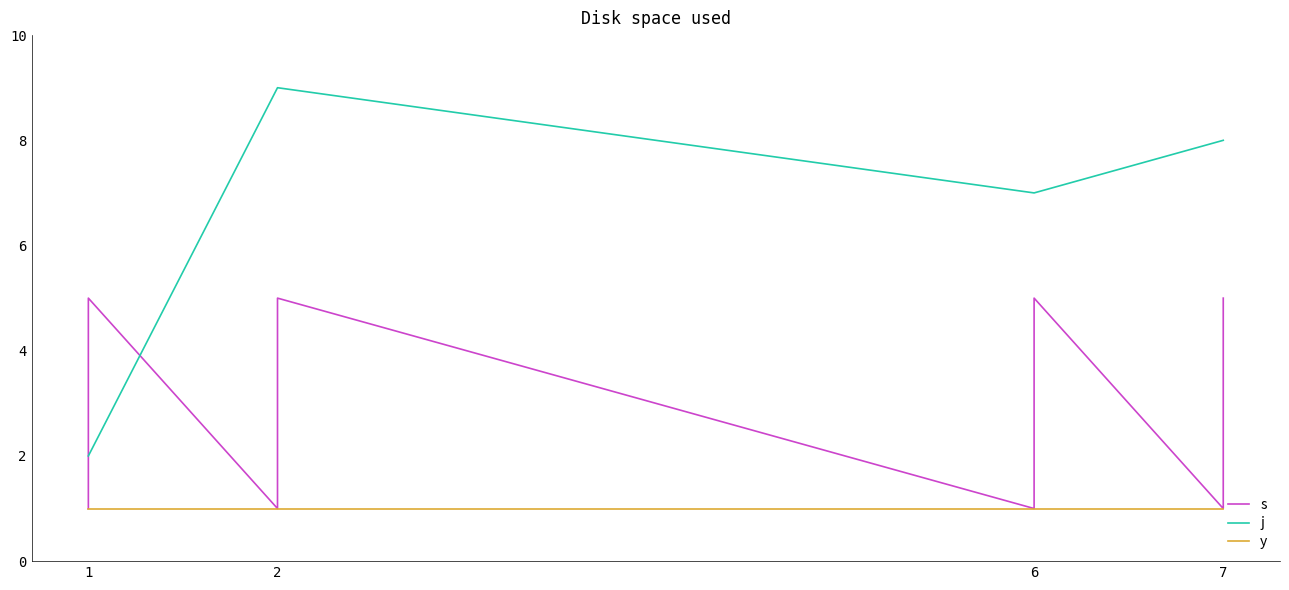

At 1, list the series in order from largest to smallest.

j, s, y